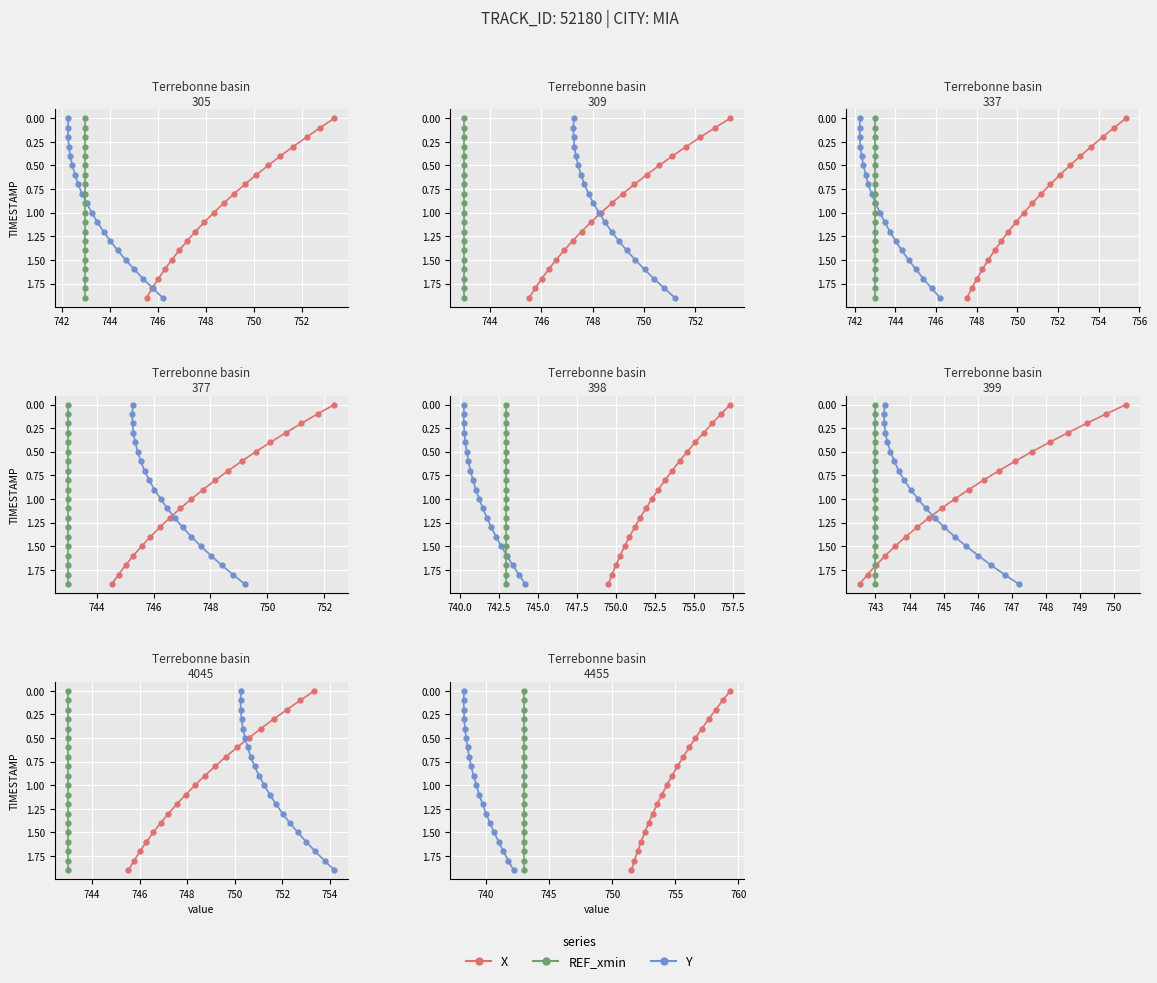

Is this an area chart (filled region under the line)?

No